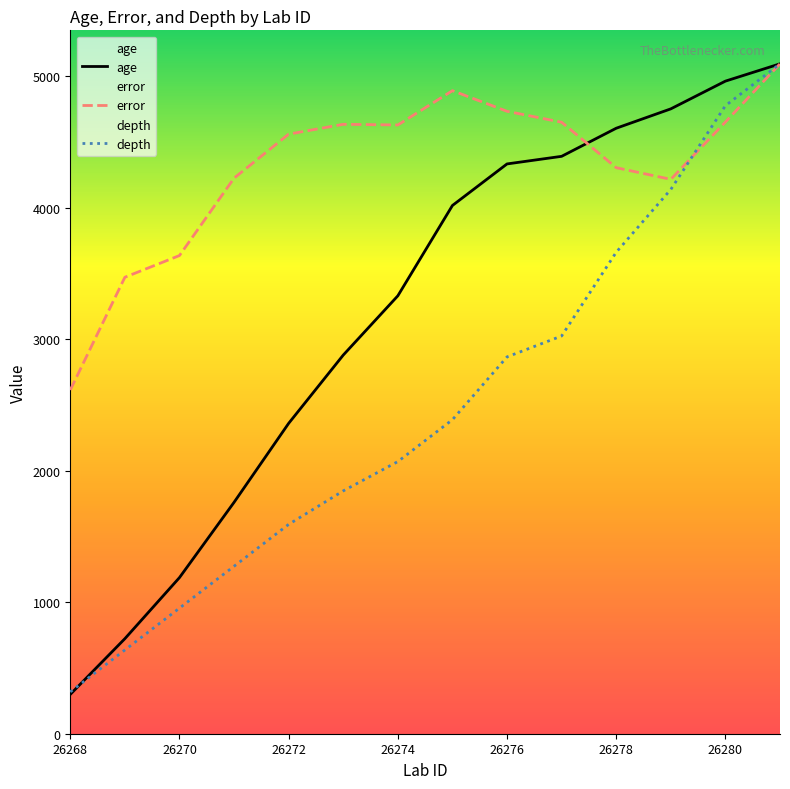

Which series has the widest spread of values?

age